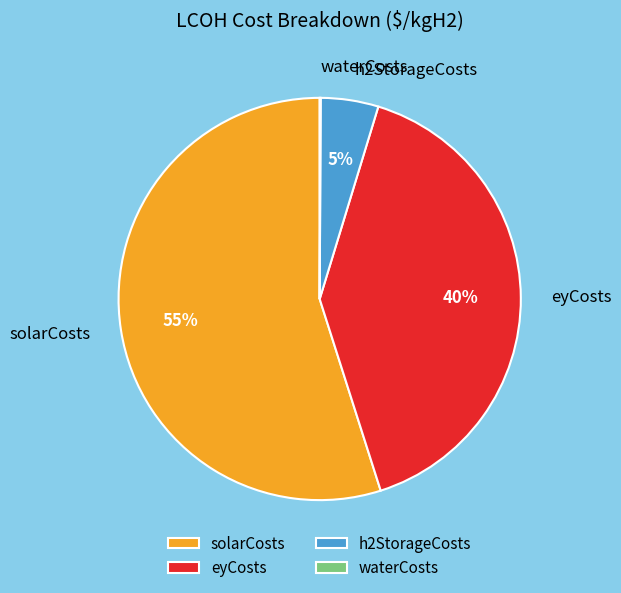

To the nearest percent, what is the difference between the solarCosts and h2StorageCosts slice percentages?

50%